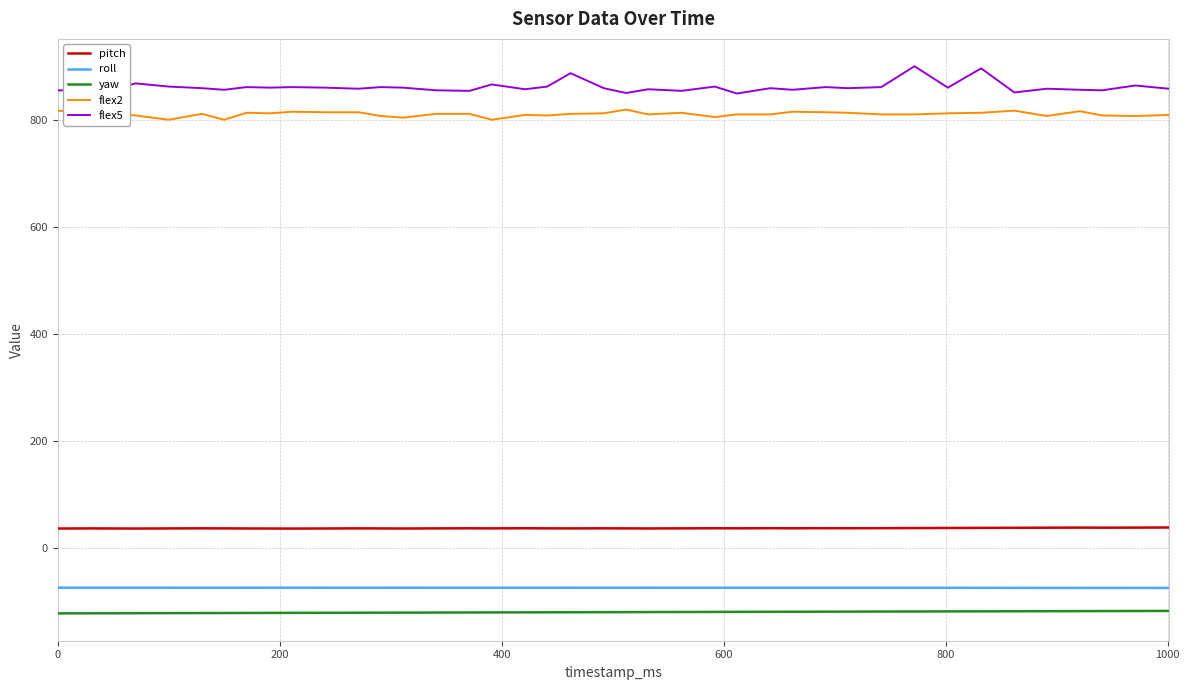

True or false: pitch has more than 0 interior local peaks.

True